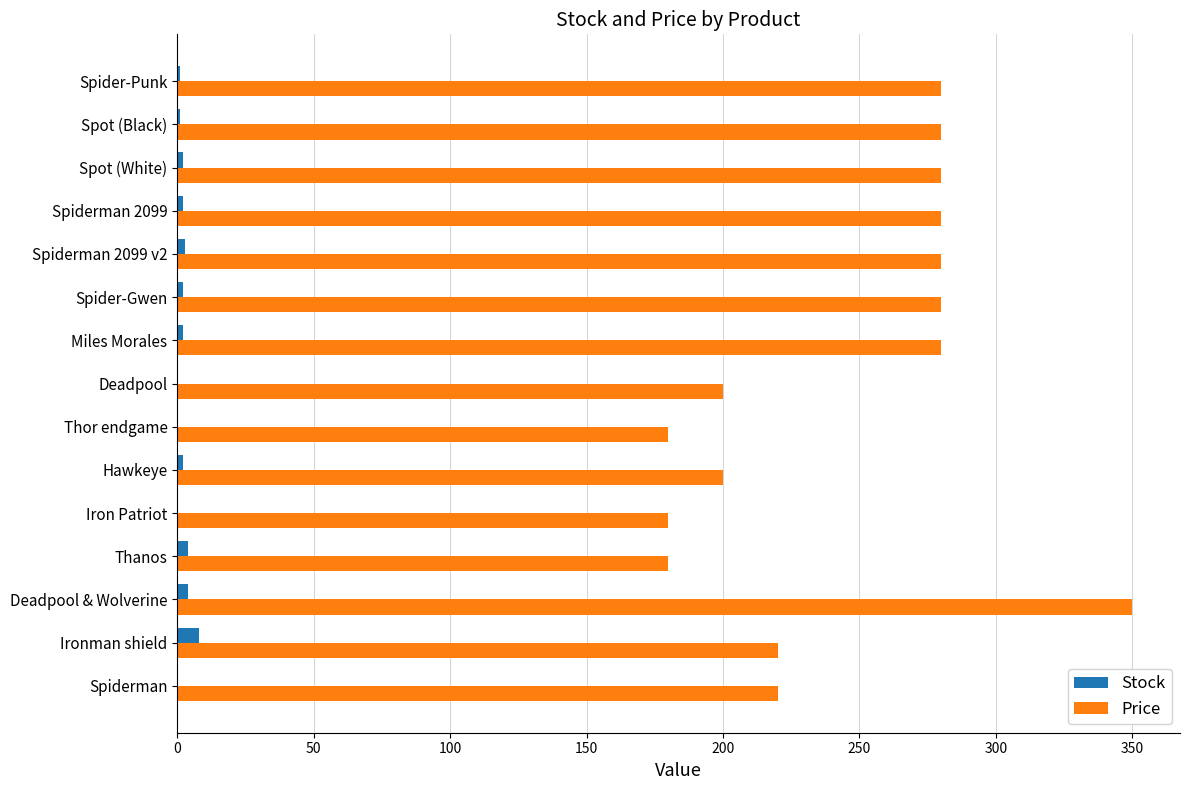

What is the maximum value shown in the chart?

350